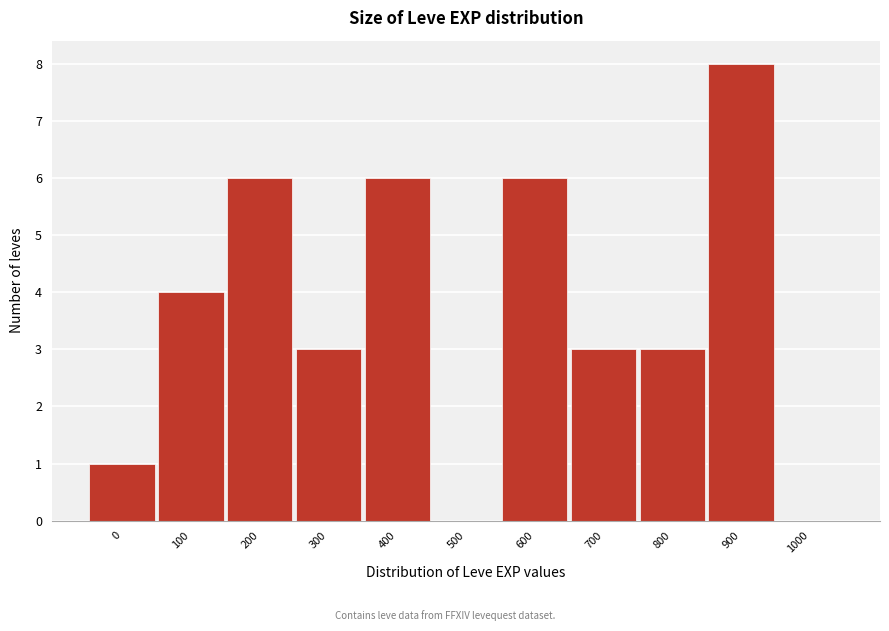

Reading left to right, extract all data points from this chart.

0=1	100=4	200=6	300=3	400=6	500=0	600=6	700=3	800=3	900=8	1000=0